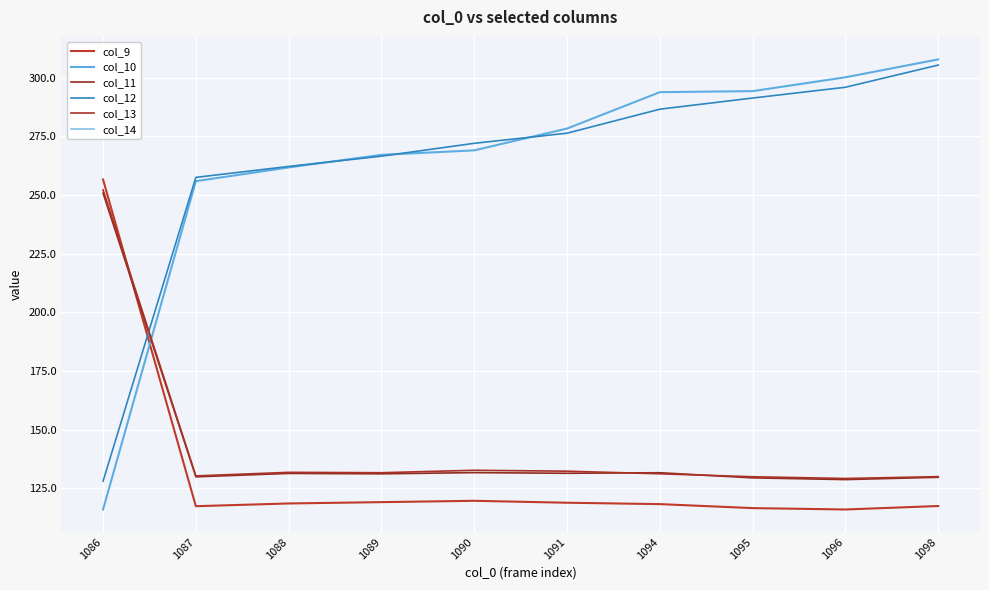

True or false: col_10 has more than 0 interior local peaks.

False